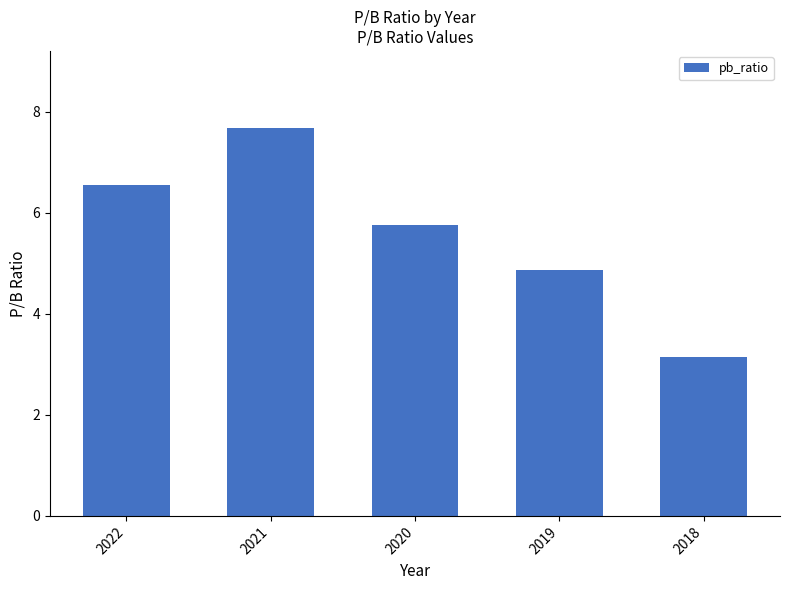

What is the sum of all values?

28.0